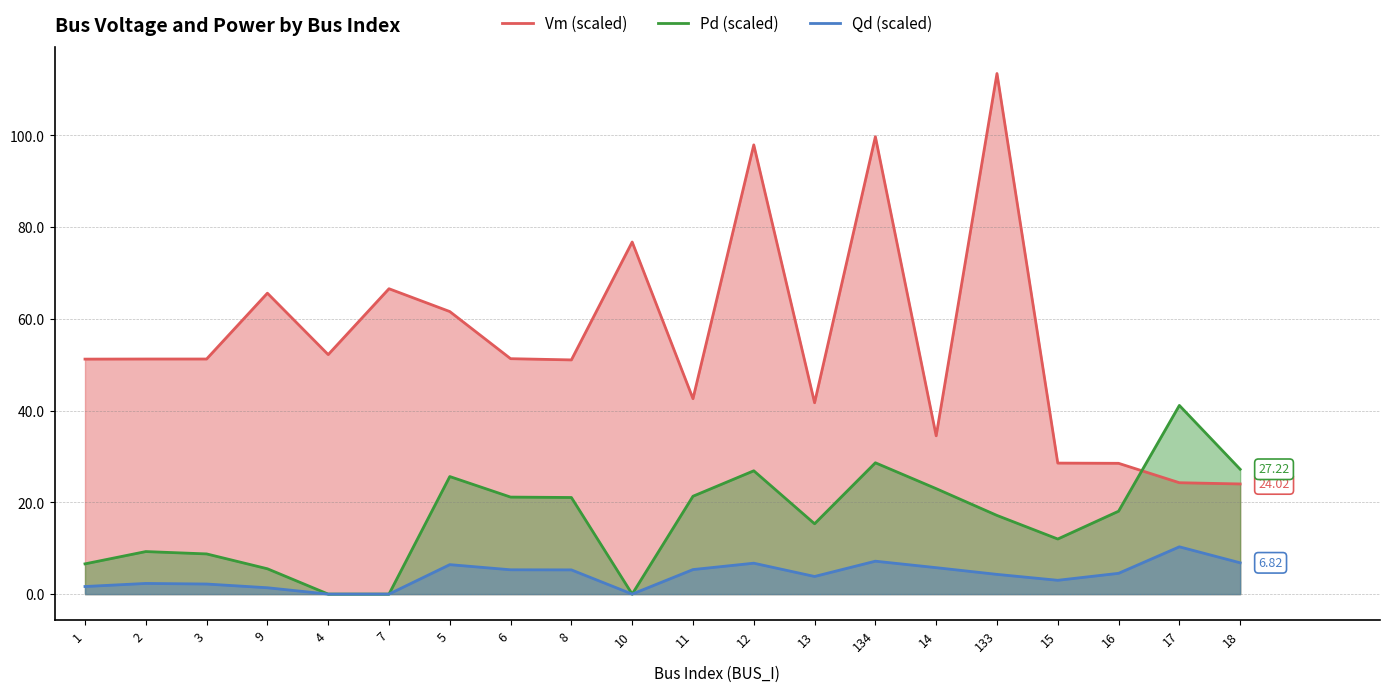

Reading left to right, list all the values displayed in this chart.

Vm (scaled): 51.2	51.3	51.3	65.6	52.2	66.6	61.6	51.3	51.1	76.8	42.6	98.0	41.7	99.7	34.5	113.5	28.6	28.5	24.3	24.0
Pd (scaled): 6.6	9.3	8.8	5.5	0.0	0.0	25.6	21.2	21.1	0.0	21.3	26.9	15.3	28.6	23.0	17.2	12.0	18.1	41.1	27.2
Qd (scaled): 1.7	2.3	2.2	1.4	0.0	0.0	6.4	5.3	5.3	0.0	5.3	6.7	3.8	7.2	5.8	4.3	3.0	4.5	10.3	6.8